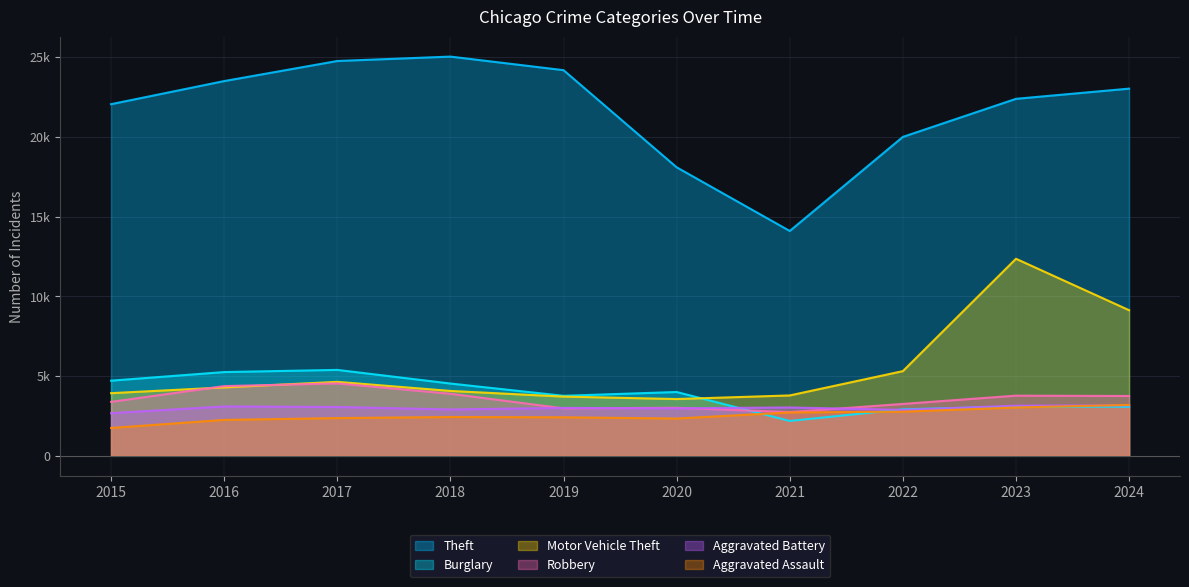

Does the chart have visible grid lines?

Yes